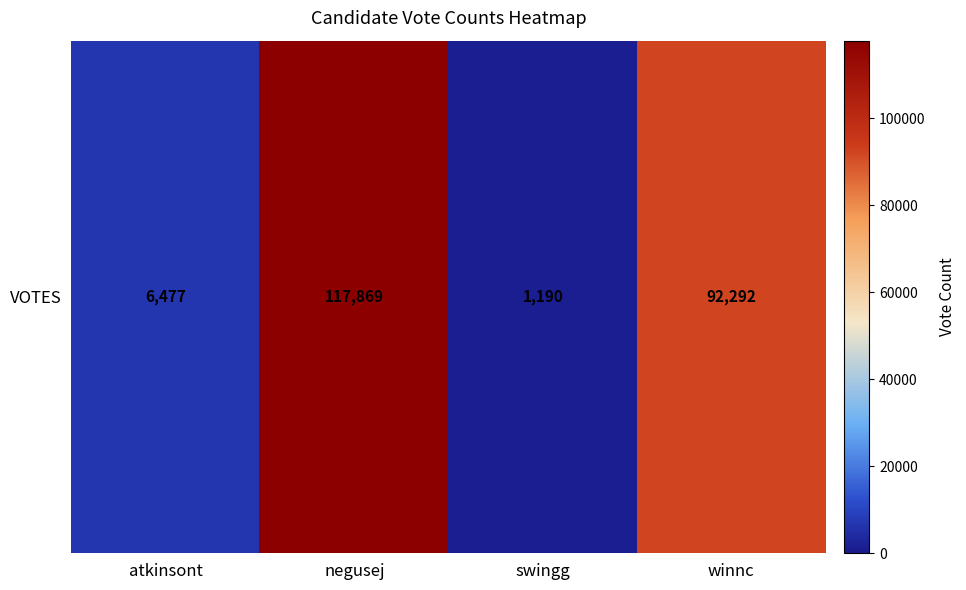

Reading left to right, list all the values displayed in this chart.

atkinsont=6477	negusej=117869	swingg=1190	winnc=92292